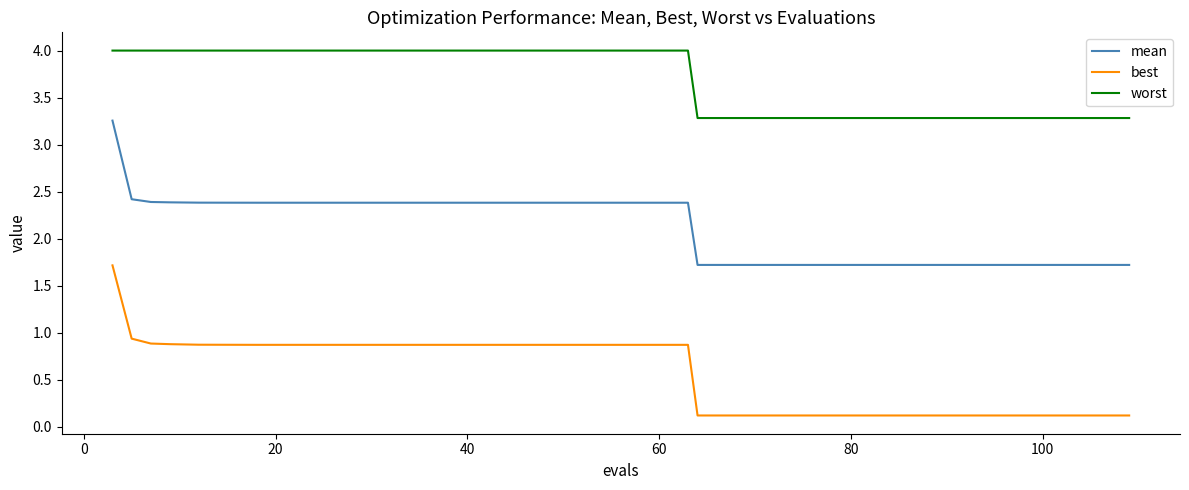

List the series in order of their overall mean, highest first.

worst, mean, best